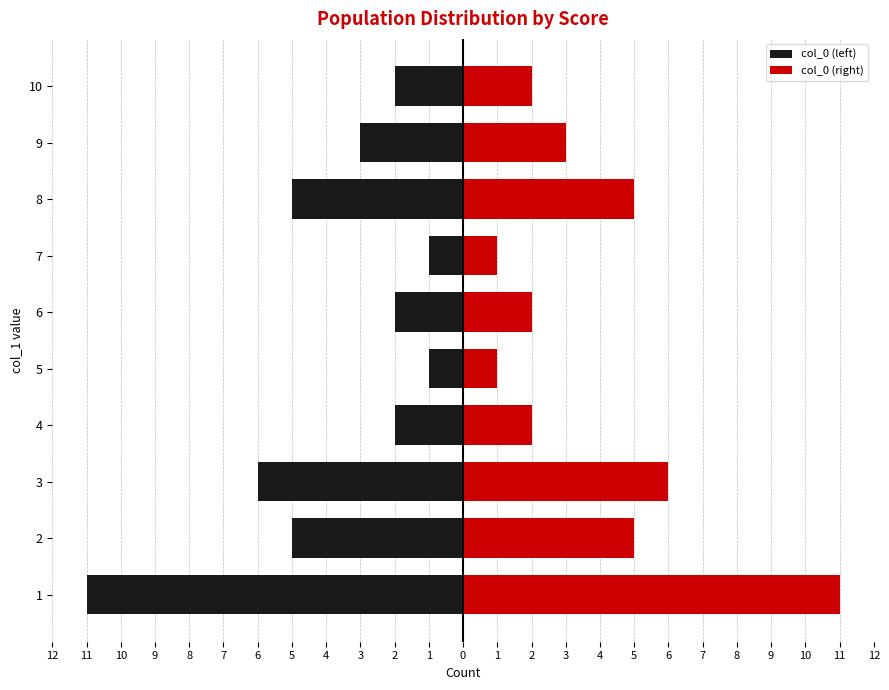

Are the bars grouped side by side (vs. stacked)?

Yes